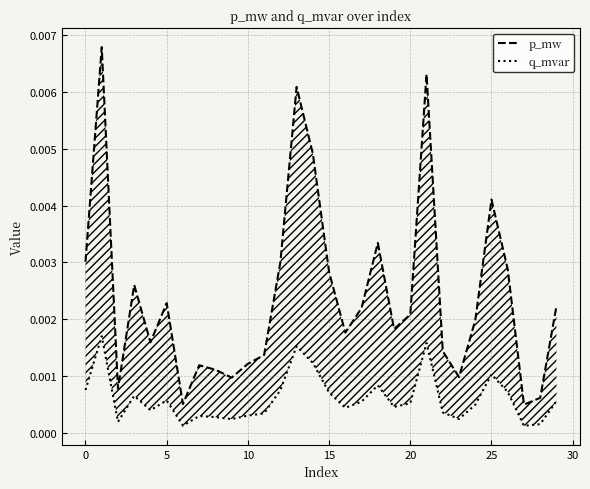

Count the number of categories in the chart.

30